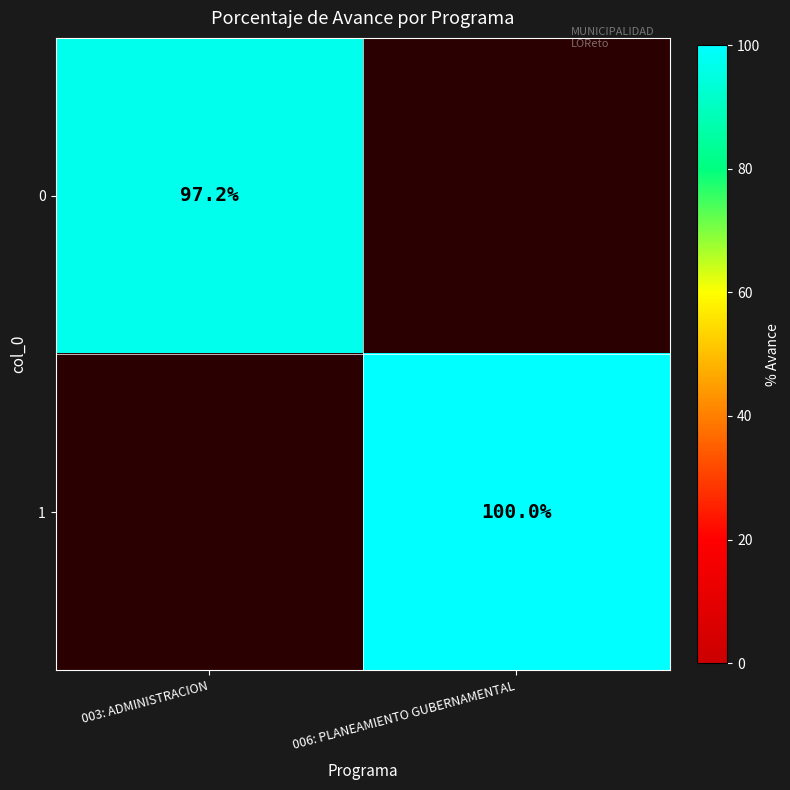

Which has a higher value, 003: ADMINISTRACION or 006: PLANEAMIENTO GUBERNAMENTAL?

006: PLANEAMIENTO GUBERNAMENTAL